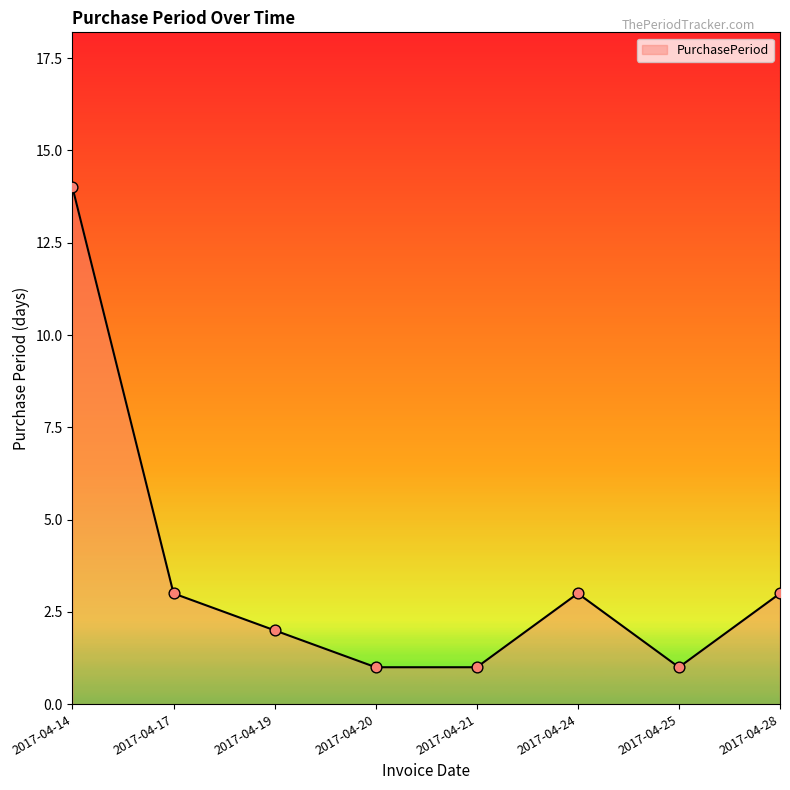

What is the change in value from 2017-04-14 to 2017-04-19?

-12